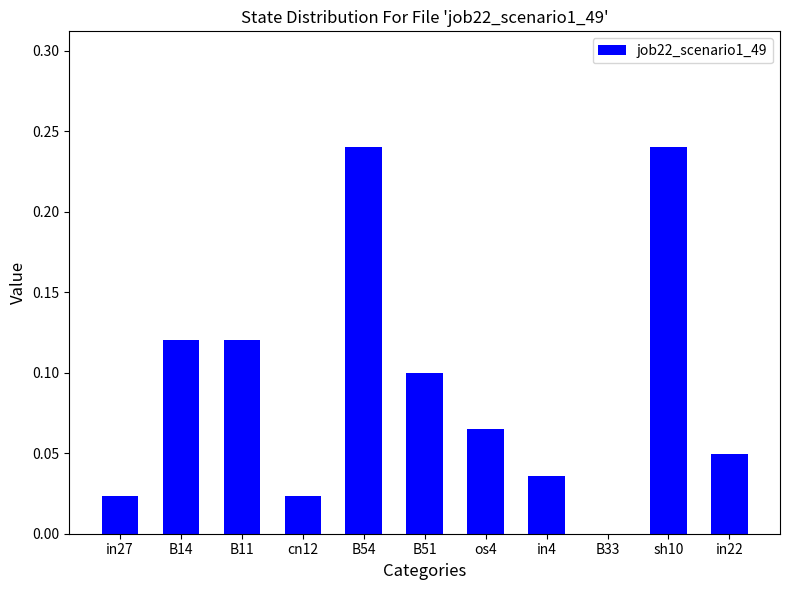

Between in27 and in4, which is larger?

in4